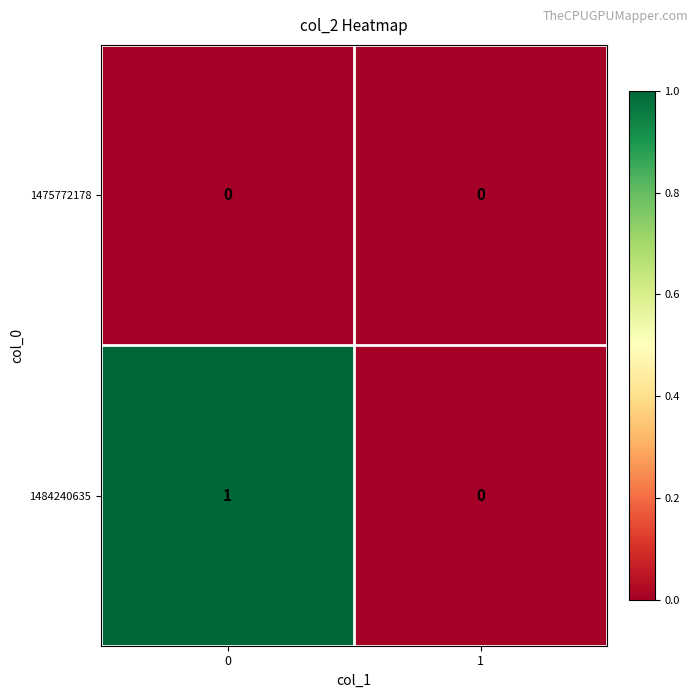

Which series has the largest total across all categories?

1484240635